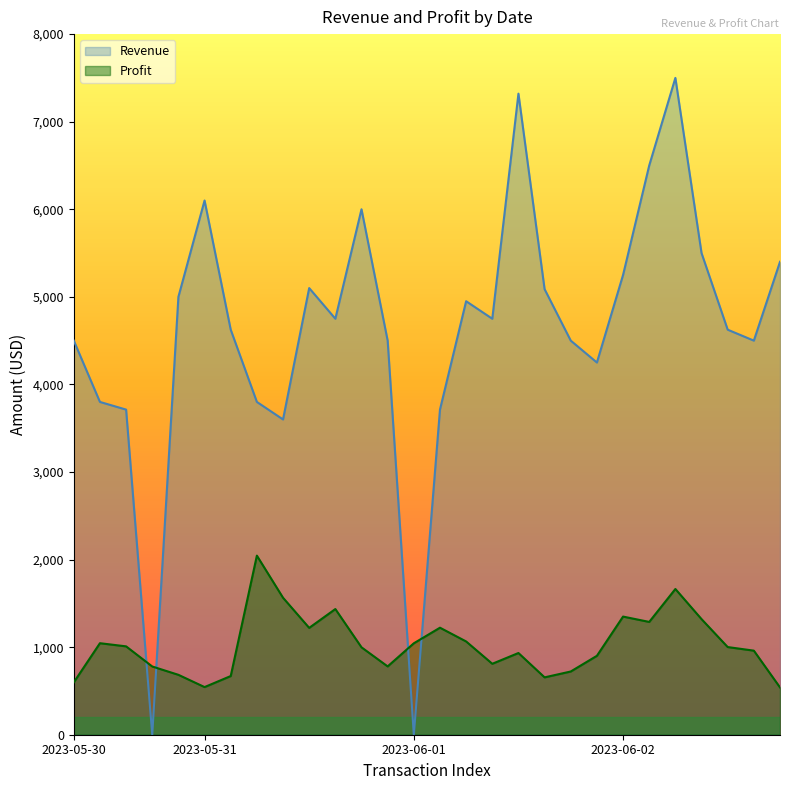

What is the difference between the maximum and second lowest values in the Revenue series?

7500.0